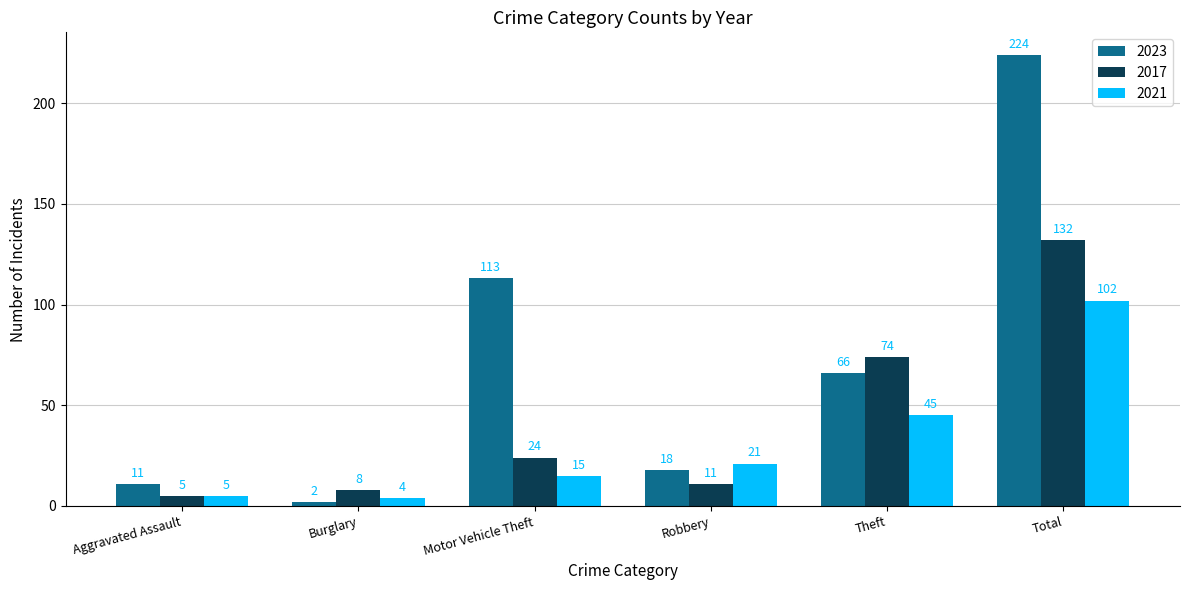

What is the difference between the 2023 values at Theft and Robbery?

48